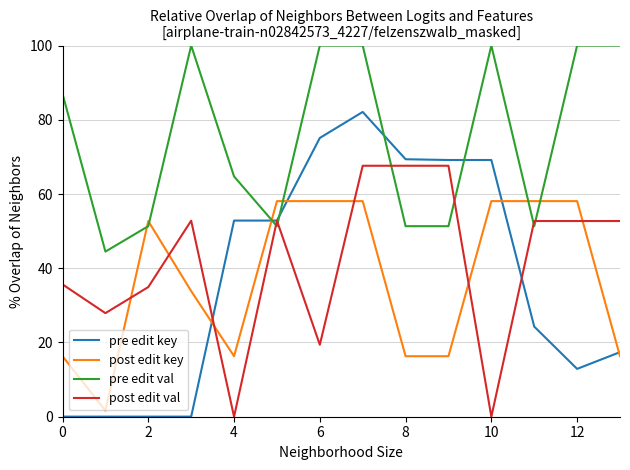

True or false: post edit val and post edit key intersect in this chart.

True